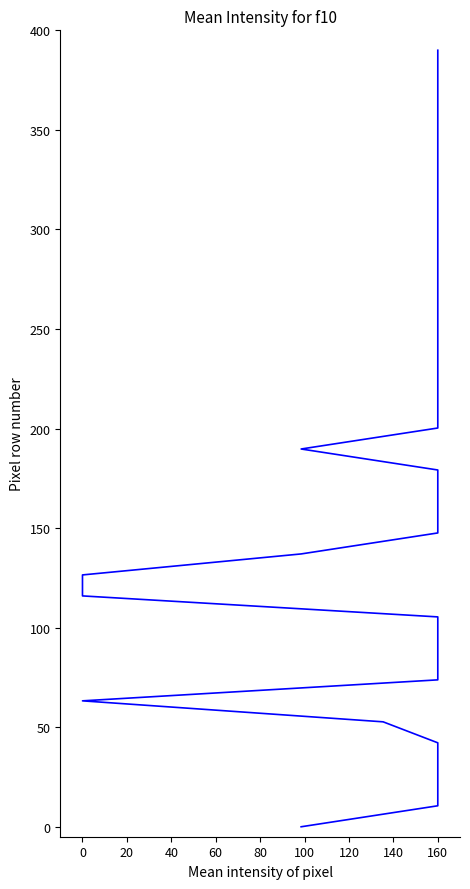

What is the label of the 19th point from the right?

160